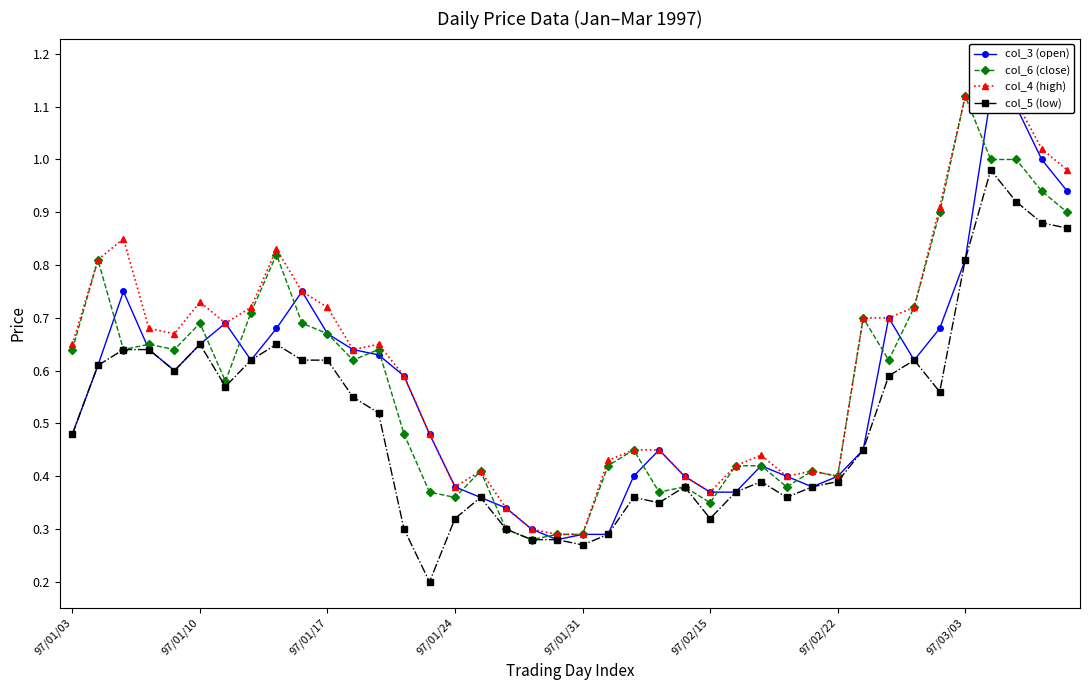

True or false: col_5 (low) has more than 0 interior local peaks.

True